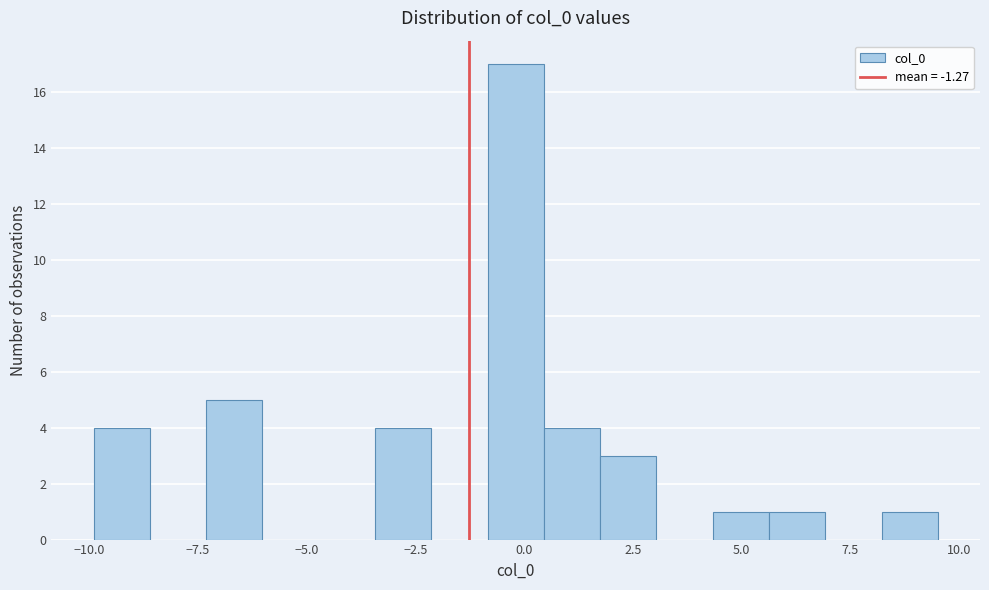

Read against the x-axis, roughly where is the centre of the tallest bar?

0.0